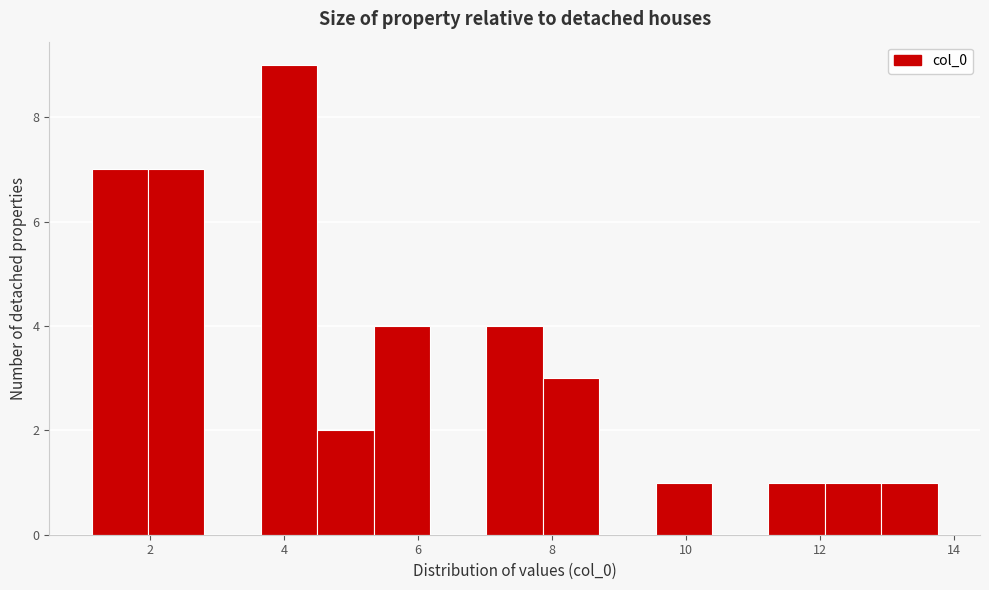

Over which range of the x-axis is the bar tallest?

3.6 to 4.4